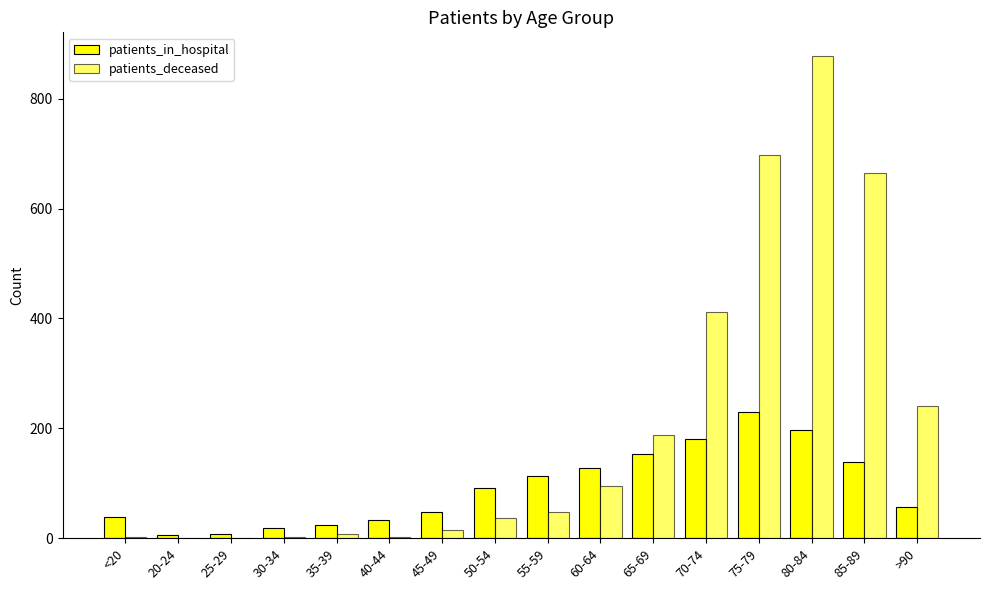

The value of patients_deceased at 70-74 is 412. True or false?

True